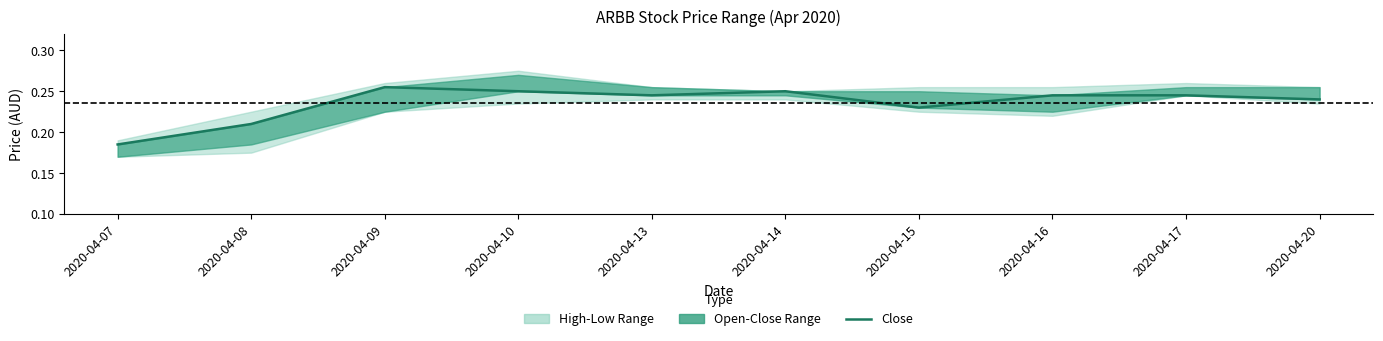

Count the number of categories in the chart.

10